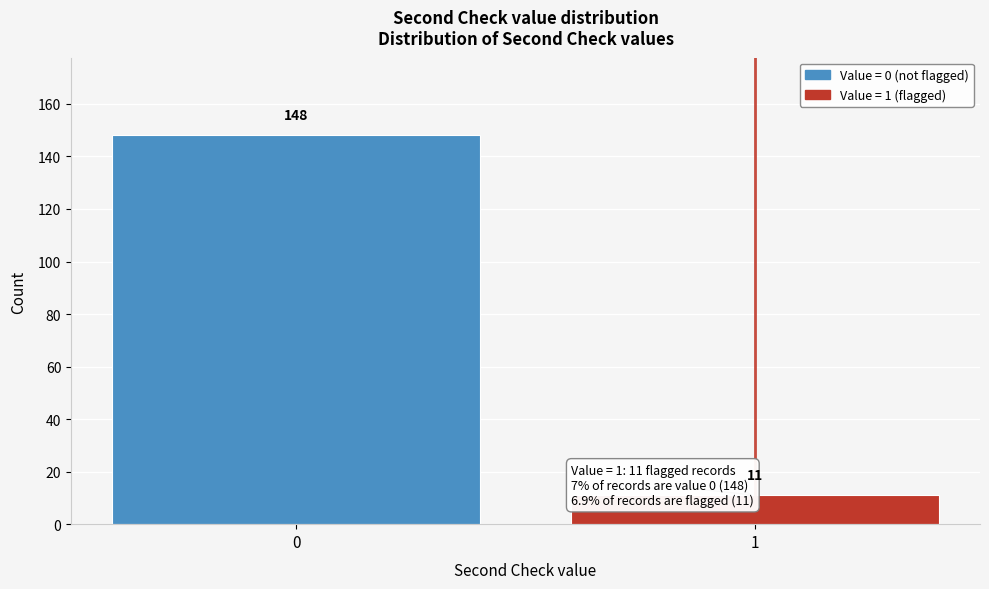

Reading right to left, list all the values displayed in this chart.

11	148